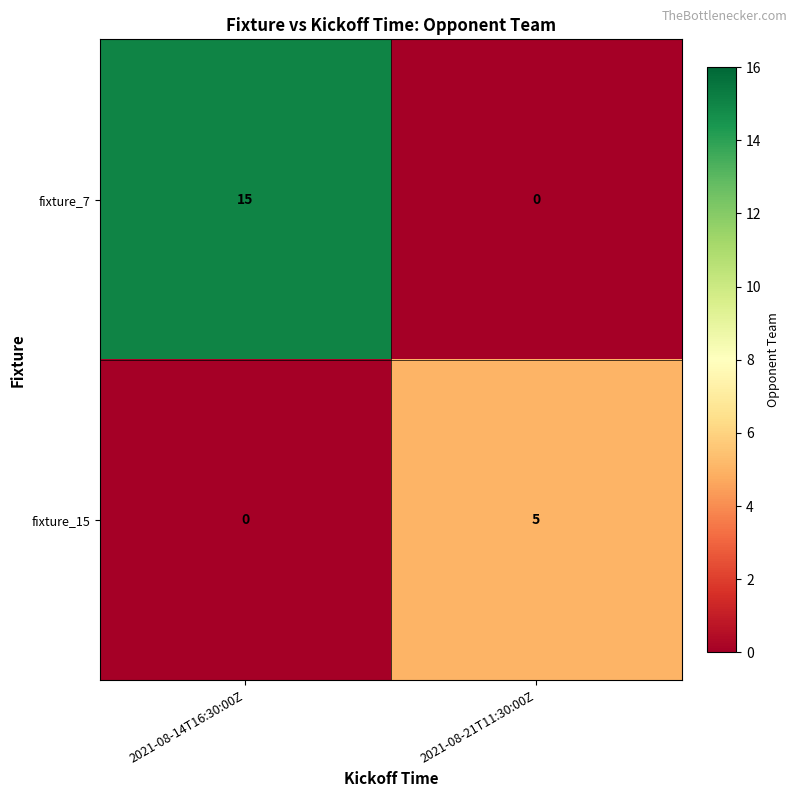

What is the total value across all series at 2021-08-21T11:30:00Z?

5